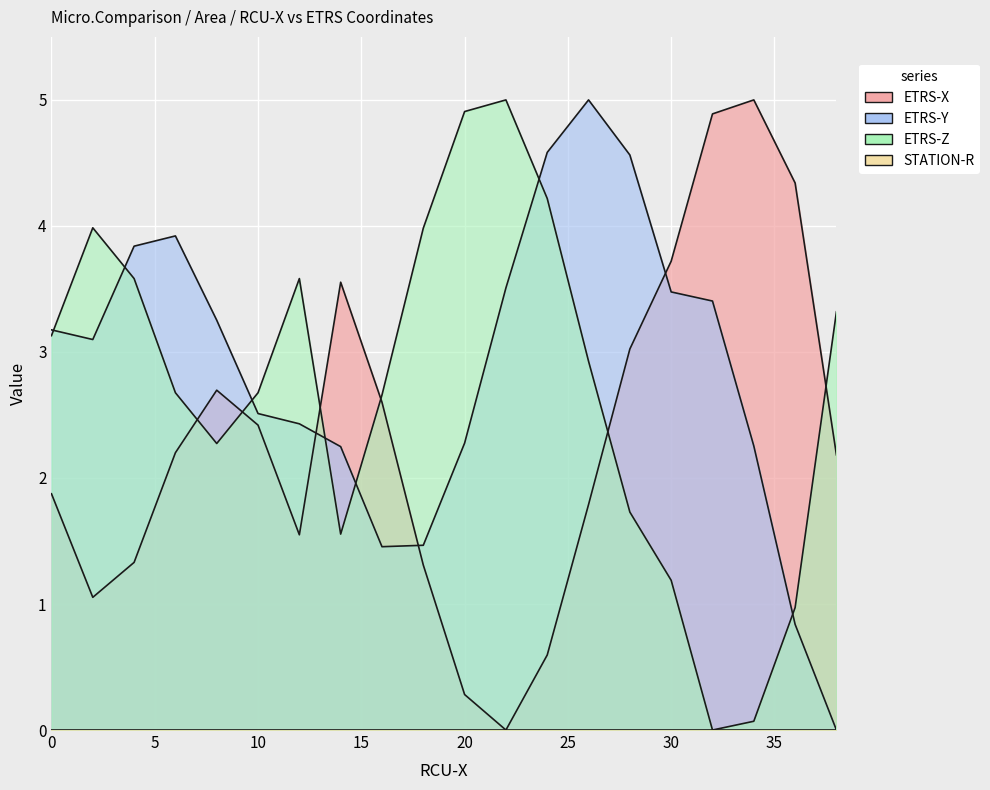

True or false: ETRS-X and ETRS-Y intersect in this chart.

True